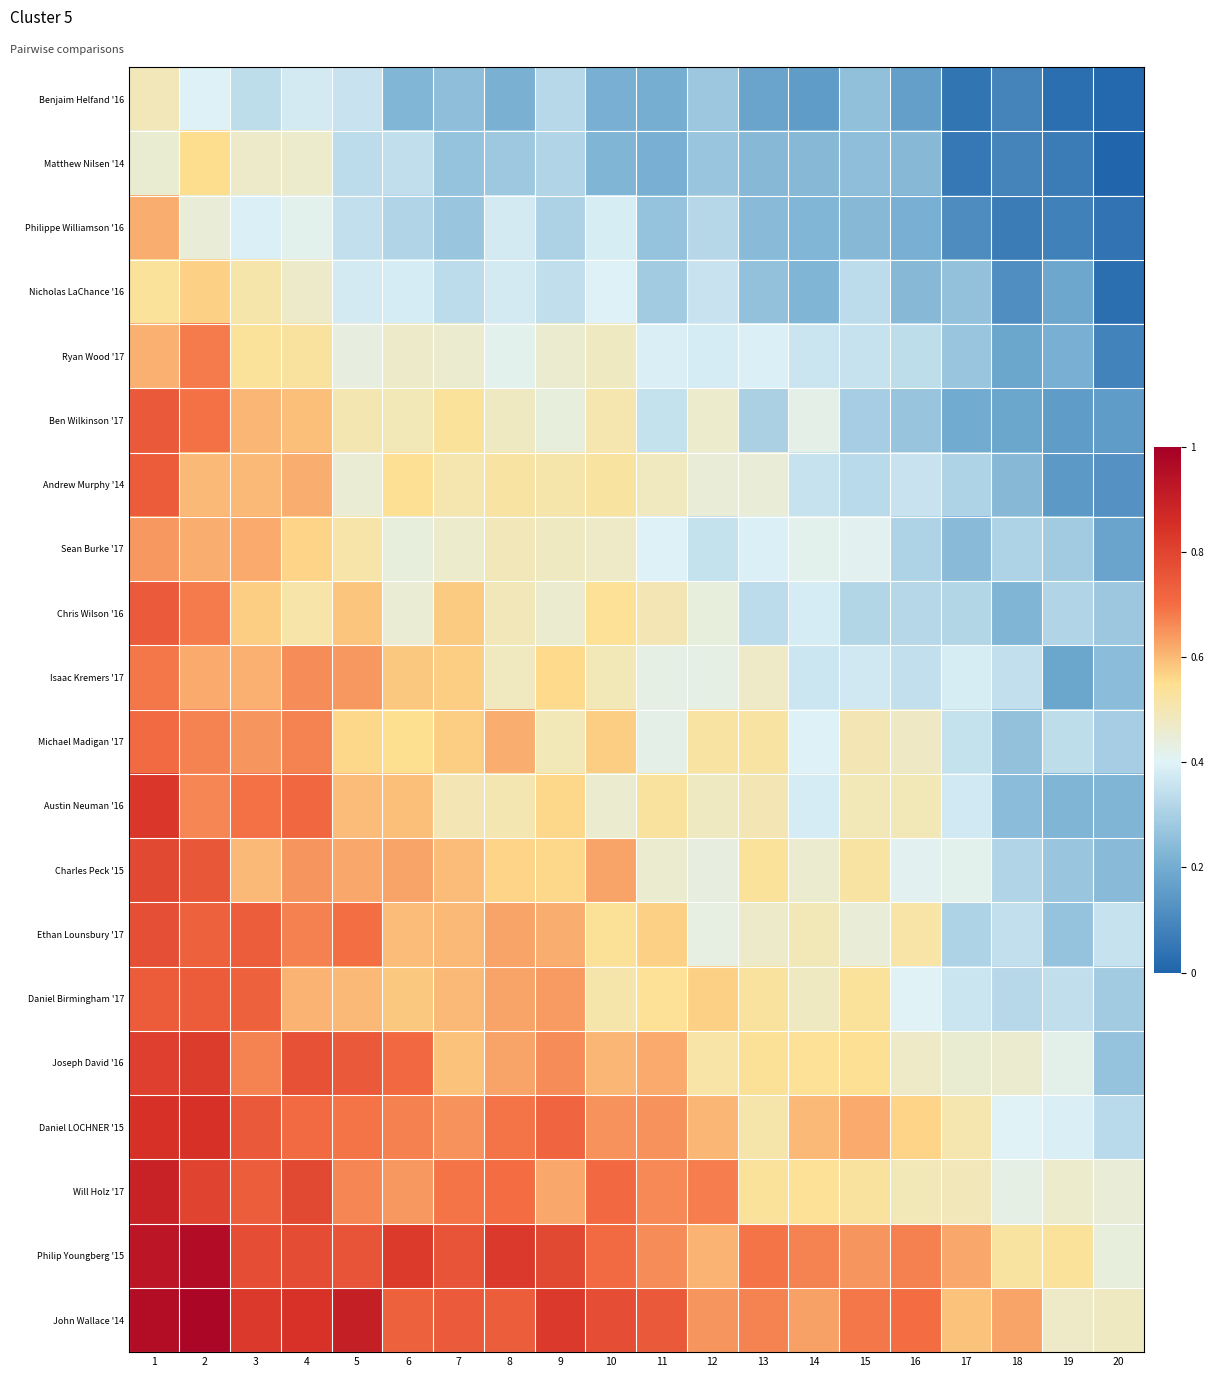

Rank the series by their maximum value, from lowest to highest.

Benjaim Helfand '16, Matthew Nilsen '14, Nicholas LaChance '16, Philippe Williamson '16, Sean Burke '17, Ryan Wood '17, Isaac Kremers '17, Michael Madigan '17, Andrew Murphy '14, Daniel Birmingham '17, Chris Wilson '16, Ben Wilkinson '17, Ethan Lounsbury '17, Charles Peck '15, Joseph David '16, Austin Neuman '16, Daniel LOCHNER '15, Will Holz '17, Philip Youngberg '15, John Wallace '14